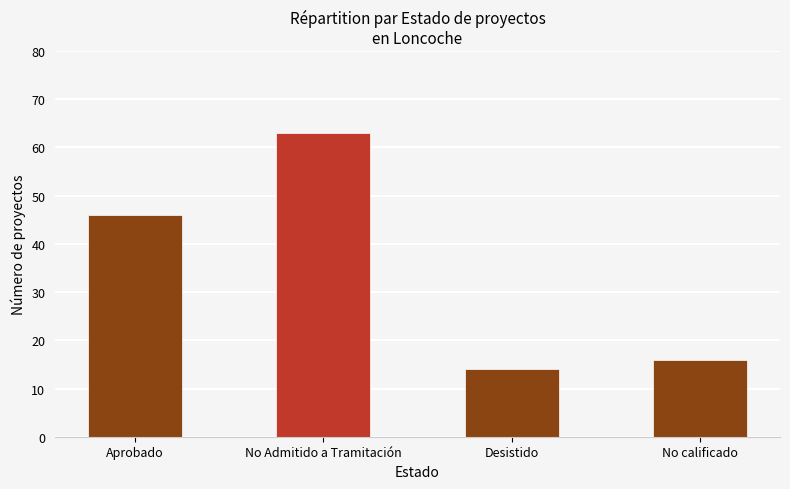

Reading left to right, what are all the values shown in this chart?

46	63	14	16